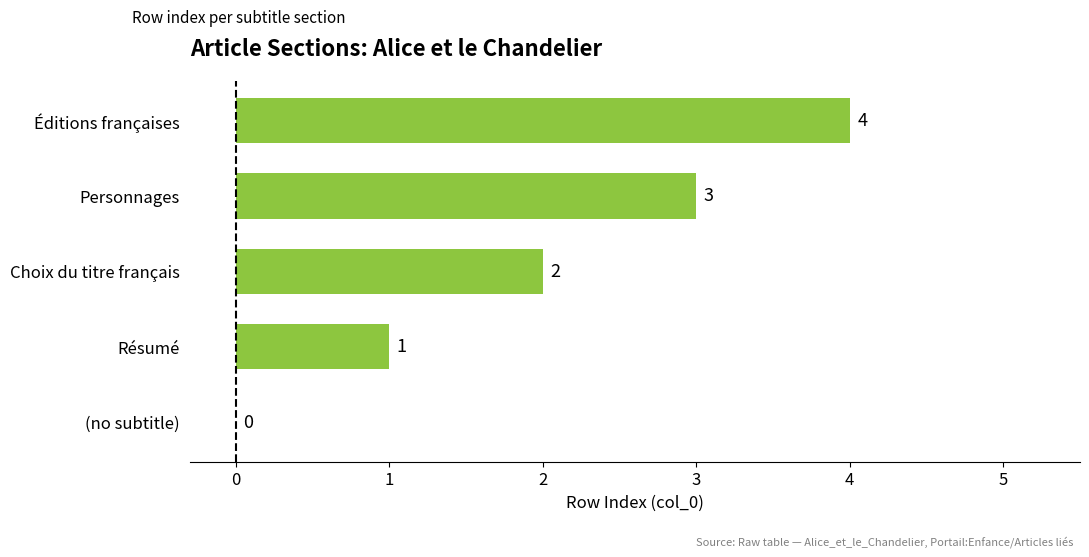

What is the sum of the values at (no subtitle) and Éditions françaises?

4